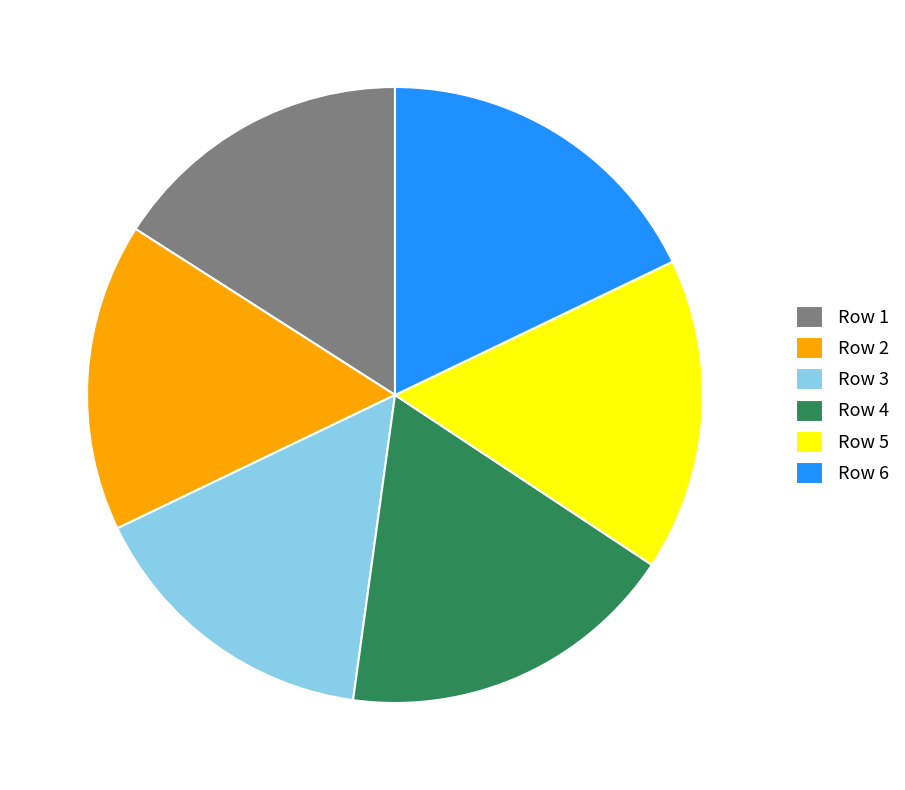

Does Row 6 represent more than half of the total?

No